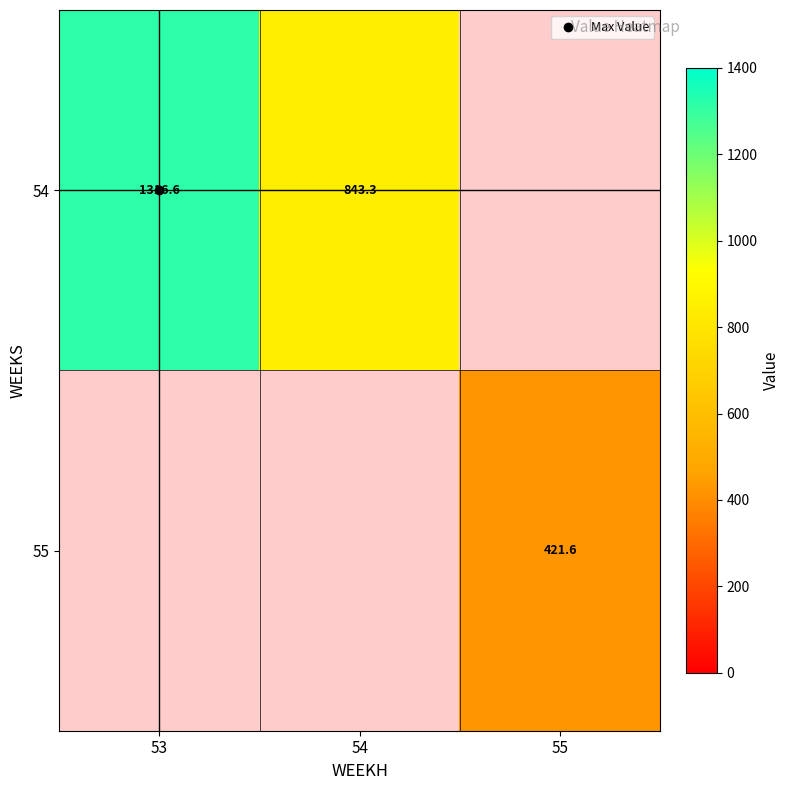

Which label corresponds to the largest value in the chart?

53